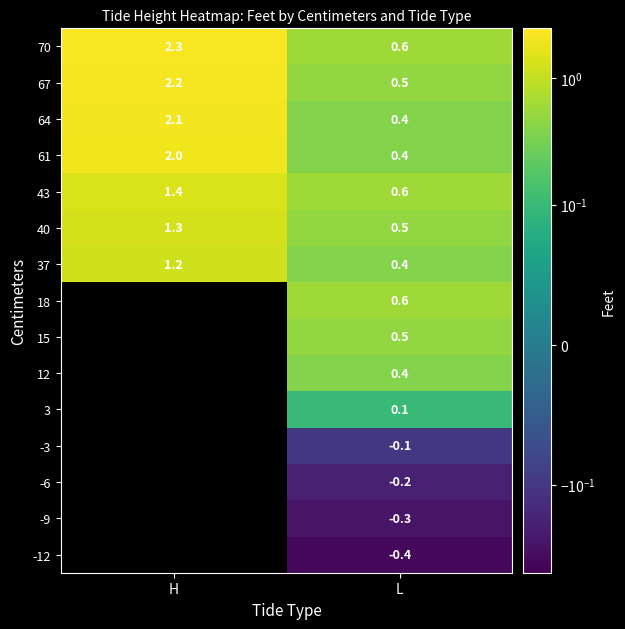

What is the spread (max minus min) of values at L?

1.0